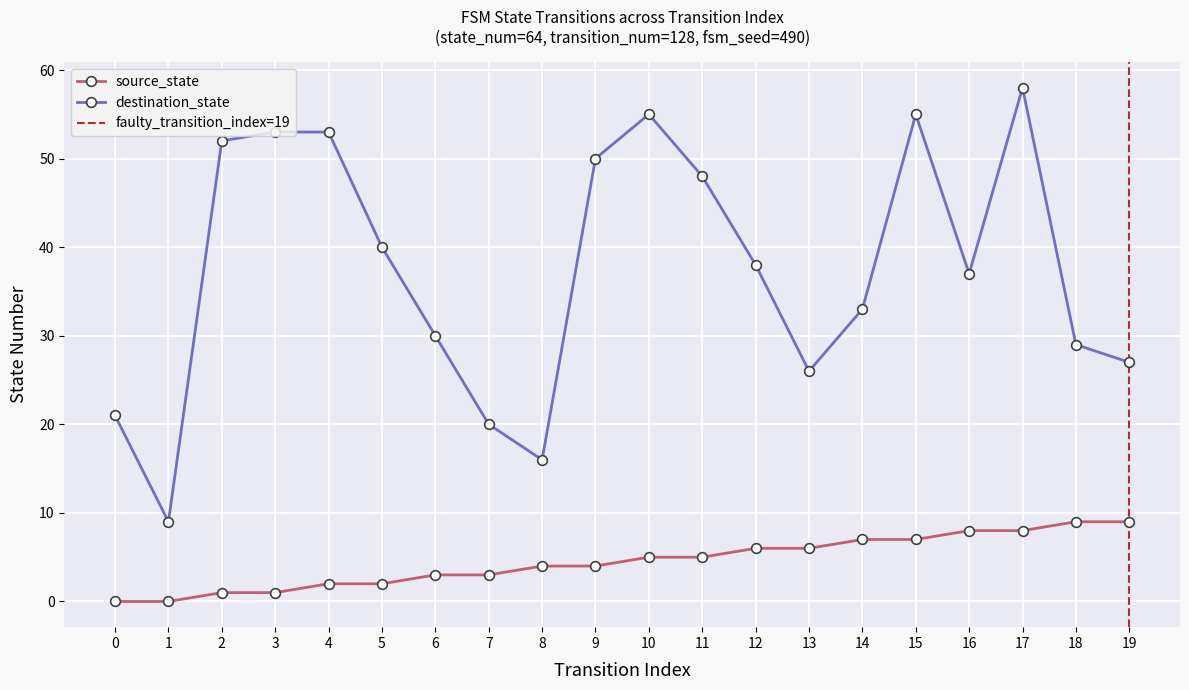

Which series changed the most between 21 and 24?

destination_state